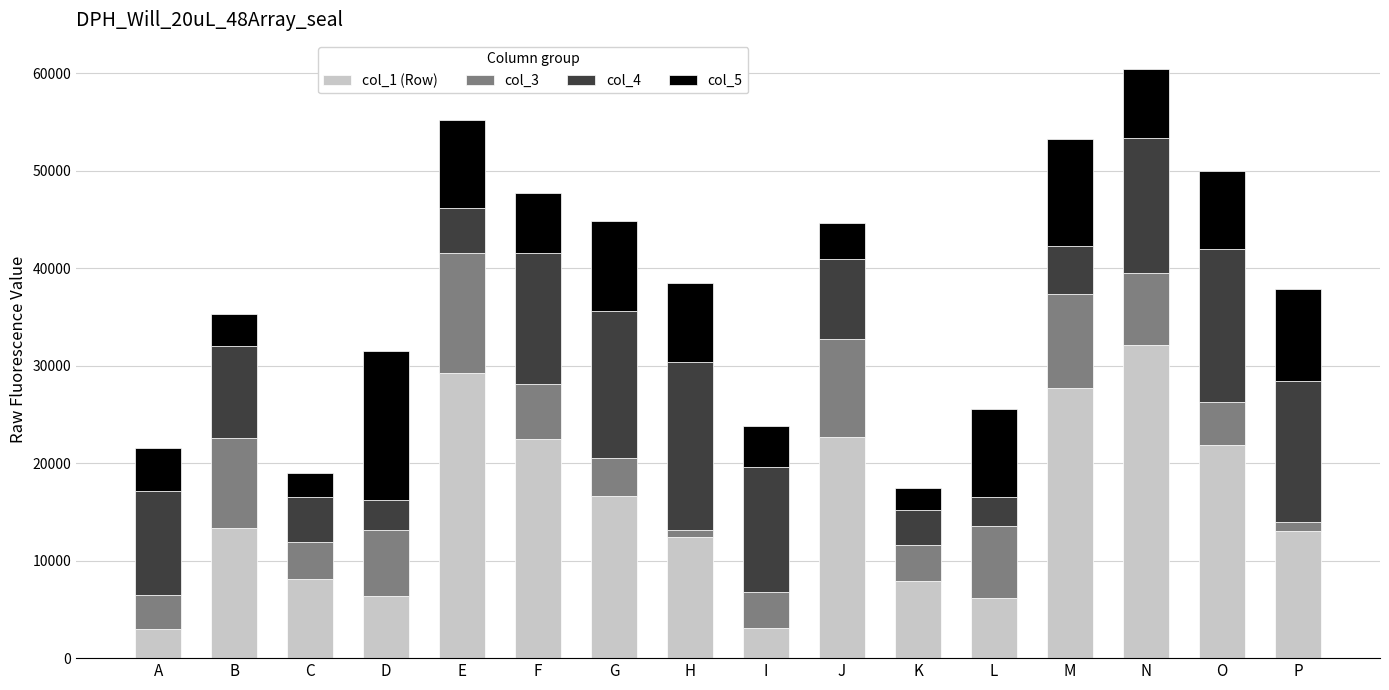

Is it true that col_1 (Row) equals 21993 at H?

False